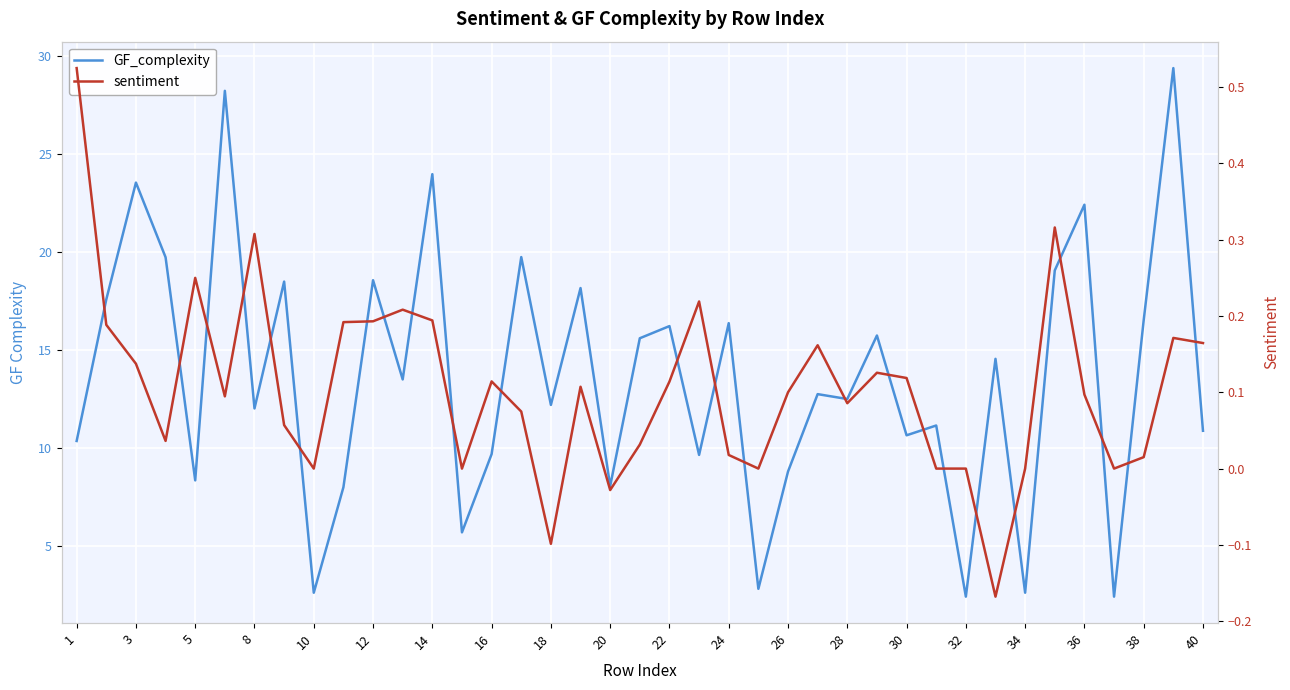

True or false: GF_complexity has more than 2 interior local peaks.

True